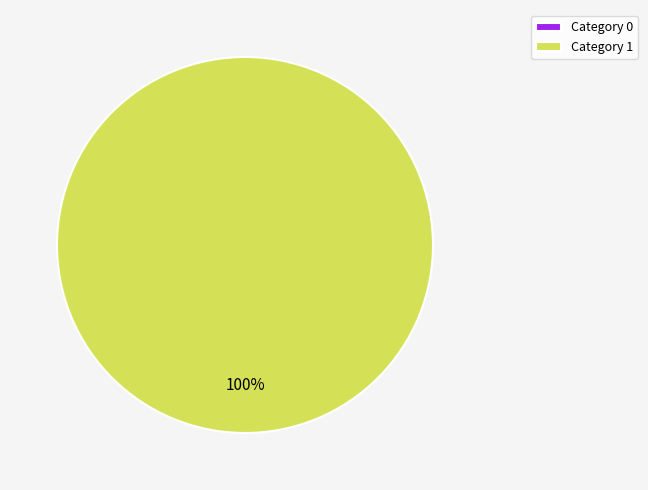

True or false: 1 accounts for 100% of the total.

True